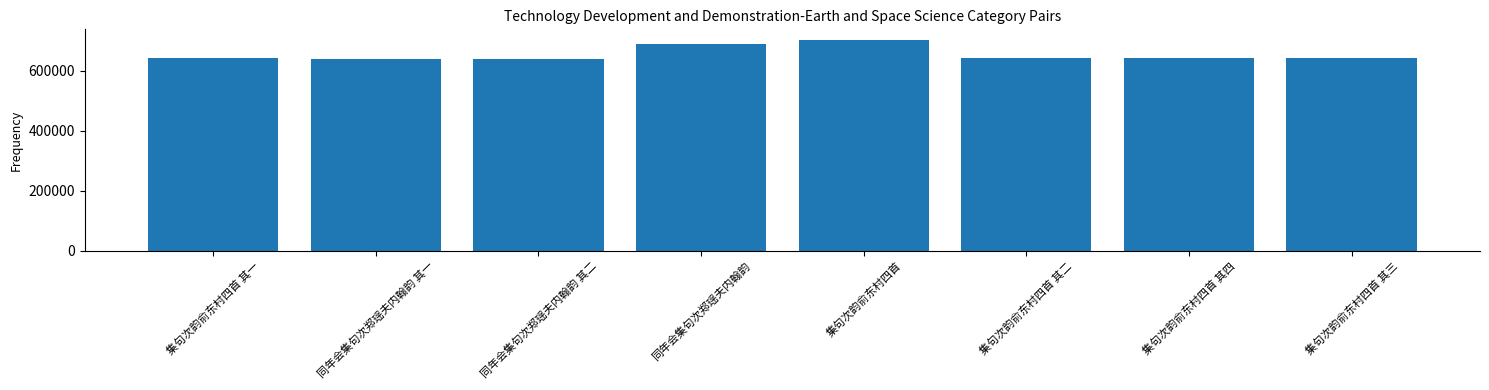

True or false: the data shows 642042 at 集句次韵俞东村四首 其一.

True